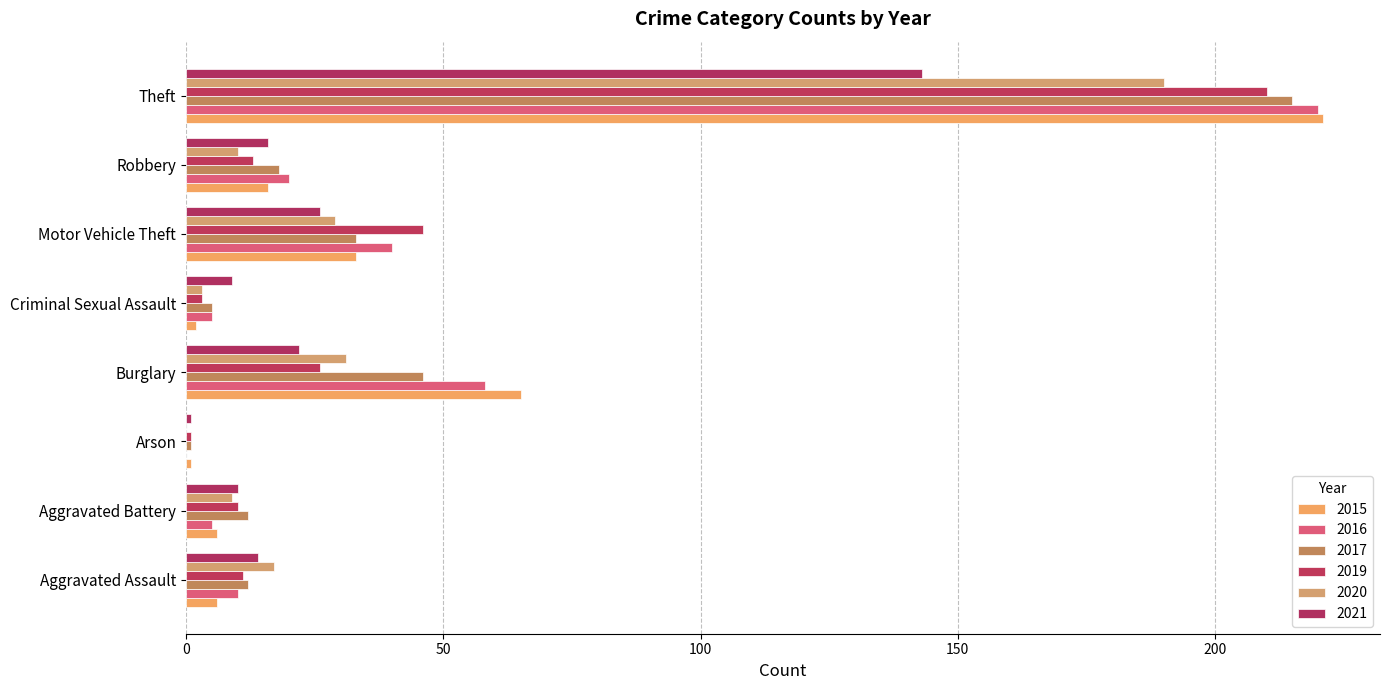

What is the difference between the second highest and minimum values in the 2019 series?

45